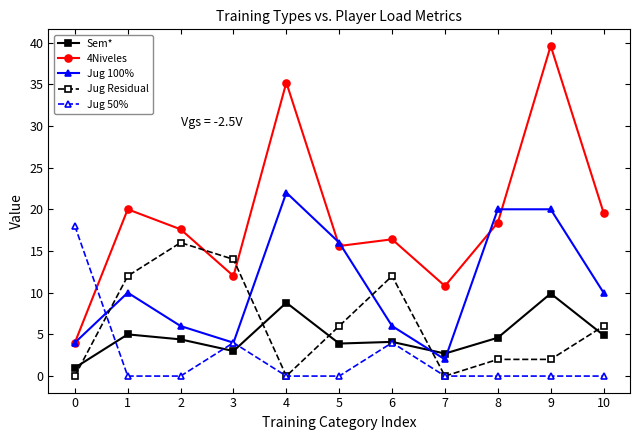

At which category is the sum across all series the highest?

9